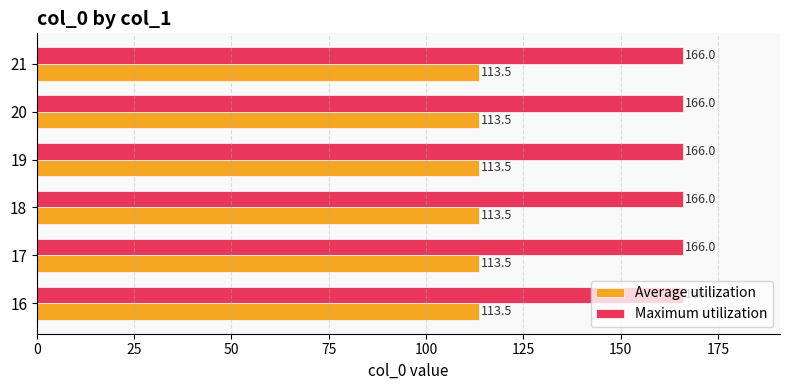

Rank the series at 17 from lowest to highest value.

Average utilization, Maximum utilization